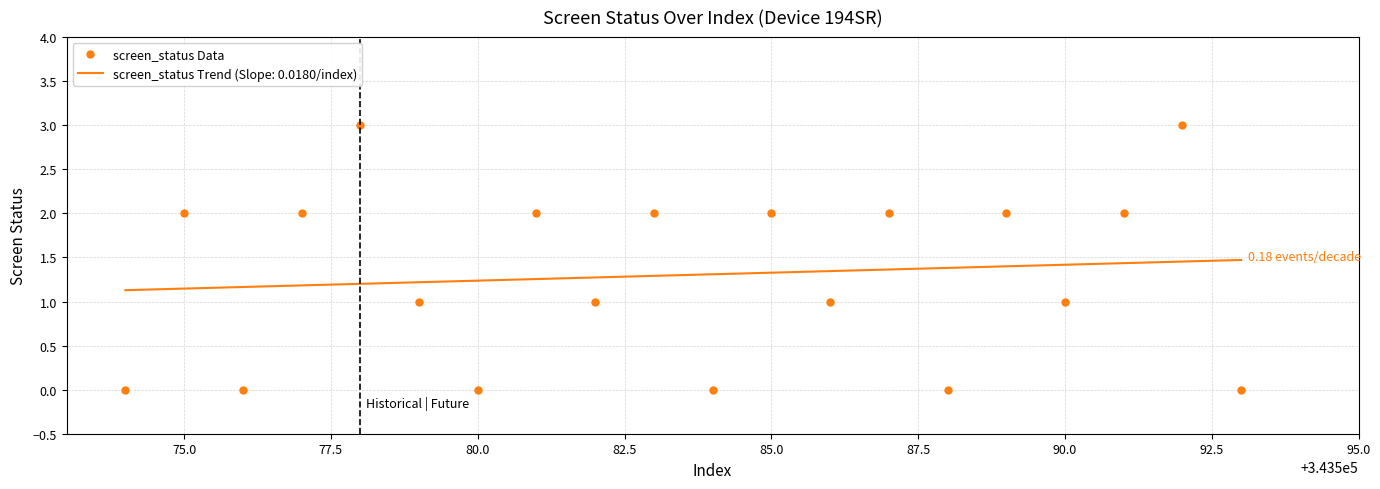

Rank the series by their maximum value, from highest to lowest.

screen_status Data, screen_status Trend (Slope: 0.0180/index)